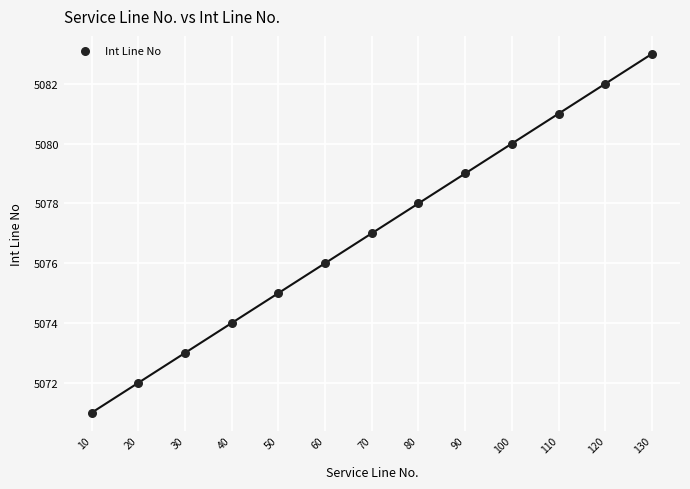

What is the range of Y values (max minus min)?

12